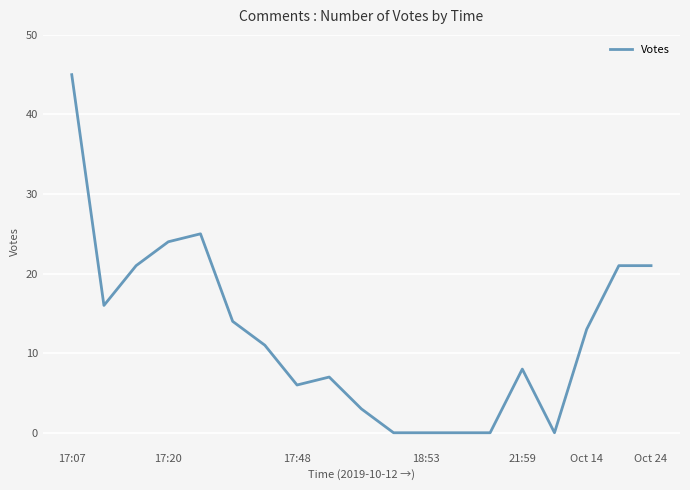

True or false: there are more than 0 points higher than both neighbors.

True